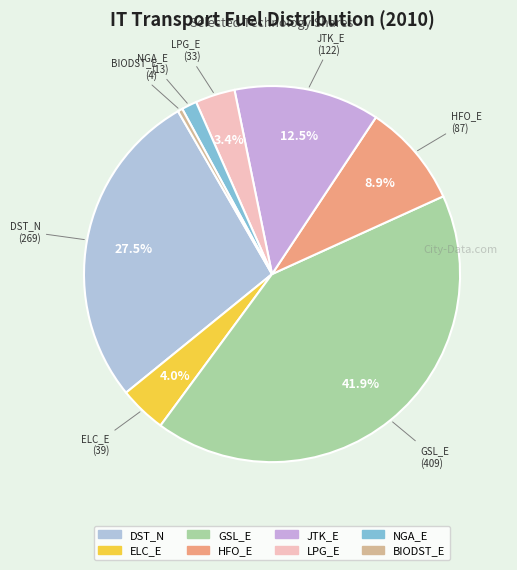

How many segments does this pie chart have?

8